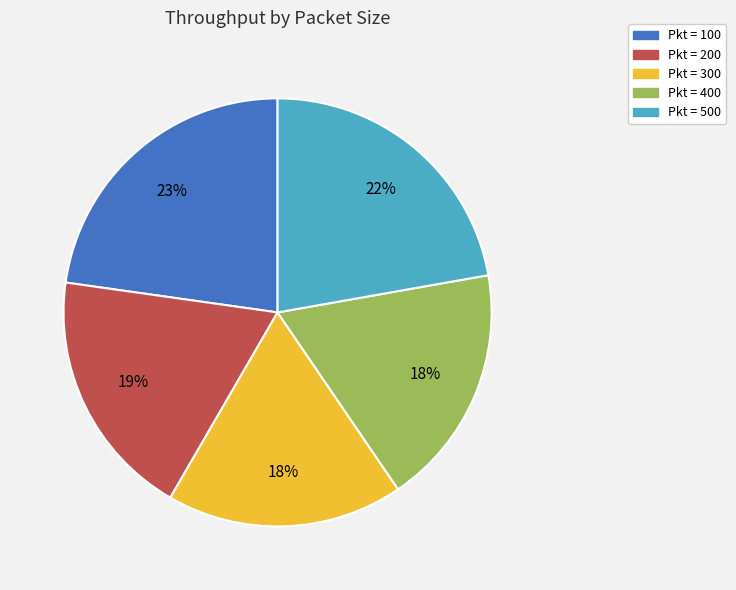

To the nearest percent, what is the difference between the largest and smallest slice percentages?

5%